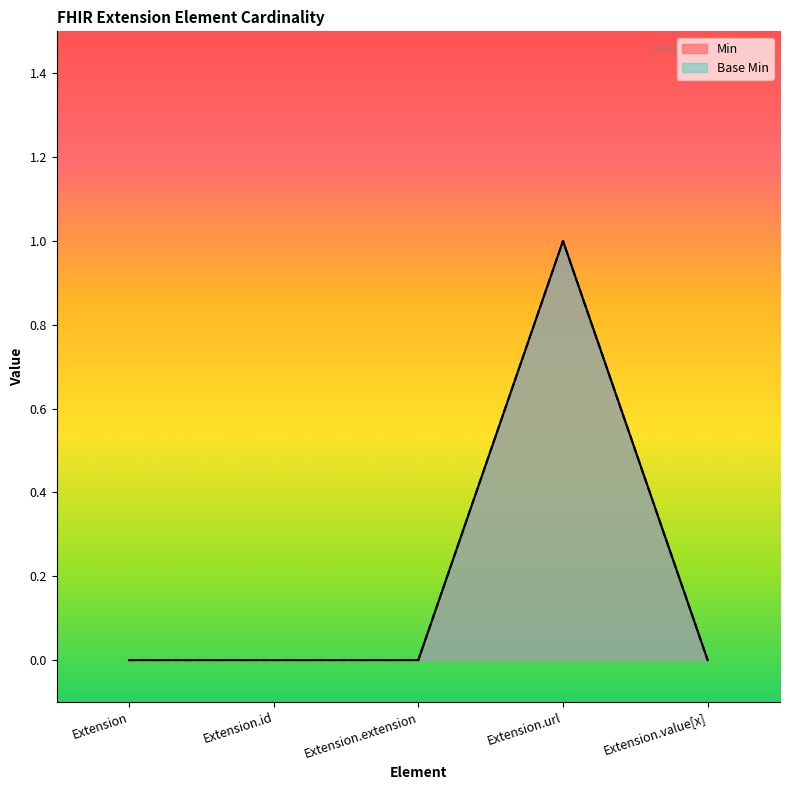

What is the label of the 5th point from the right?

Extension